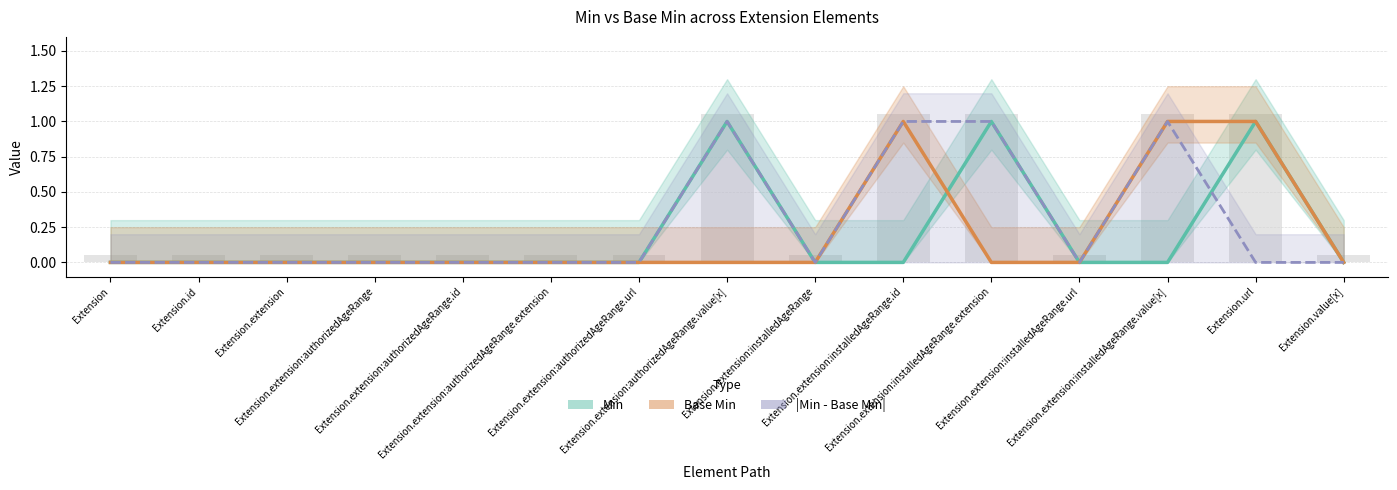

How many bars are there in each group?

3